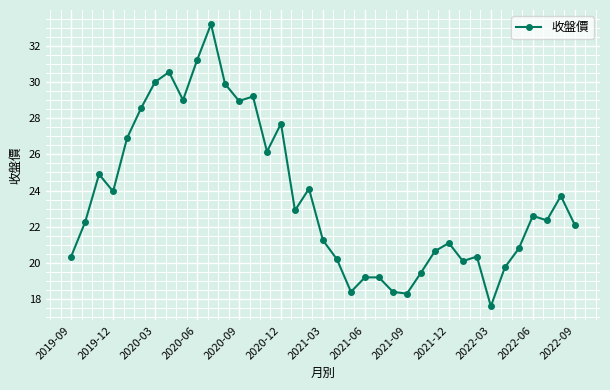

Does the chart have visible grid lines?

Yes